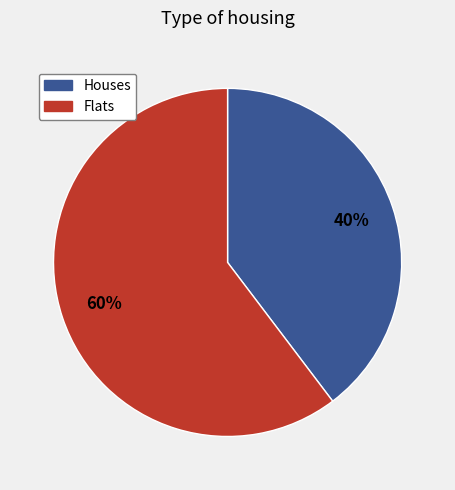

Does any single category account for the majority?

Yes